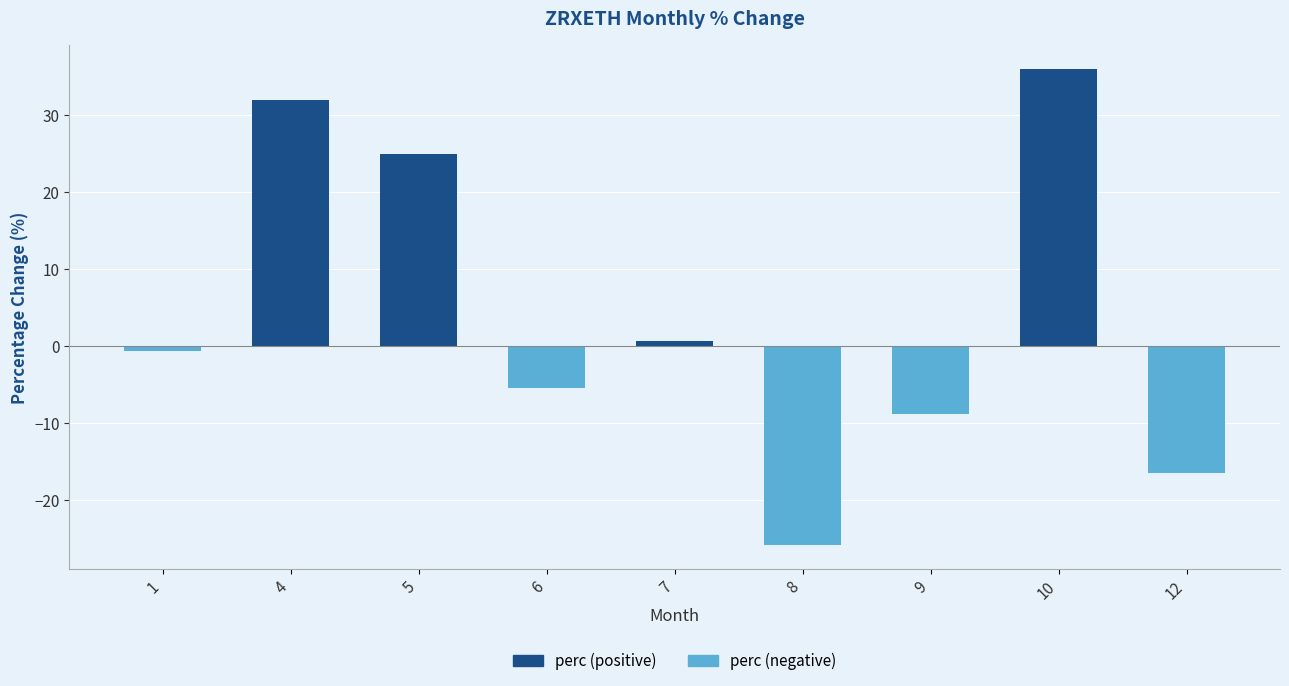

What is the value of the perc (negative) bar at the 6th from the left?

-25.8